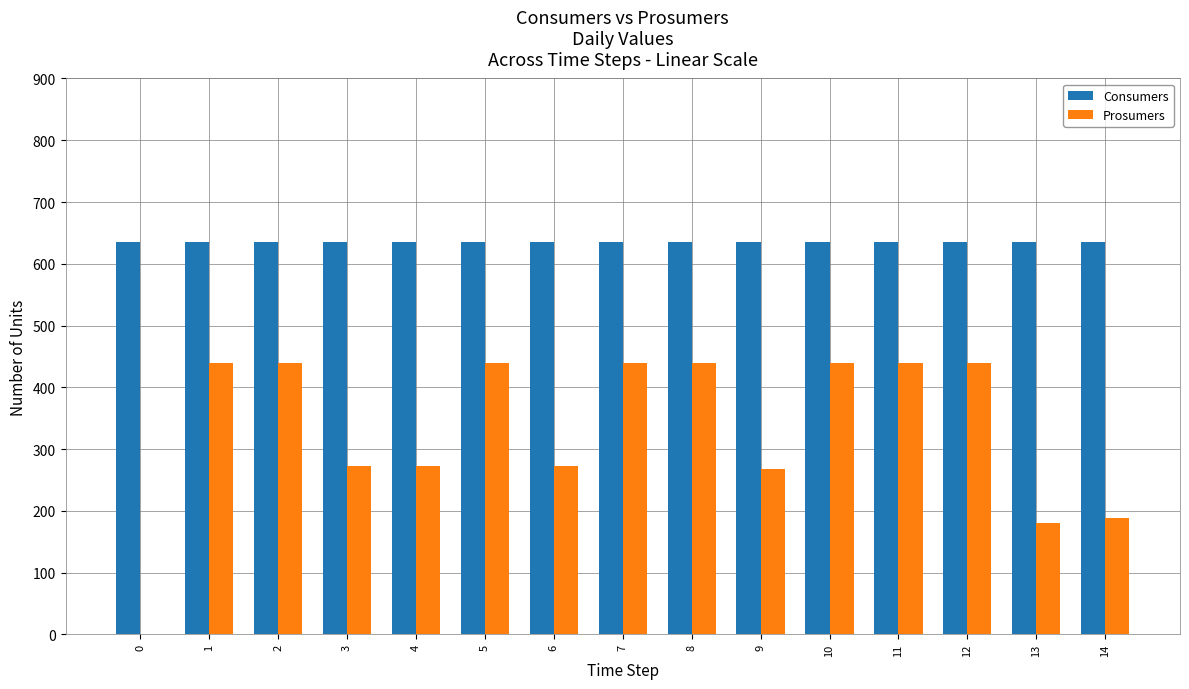

Reading left to right, extract all data points from this chart.

Consumers: 635	635	635	635	635	635	635	635	635	635	635	635	635	635	635
Prosumers: 0	440	440	272	272	440	272	440	440	267	440	440	440	180	188